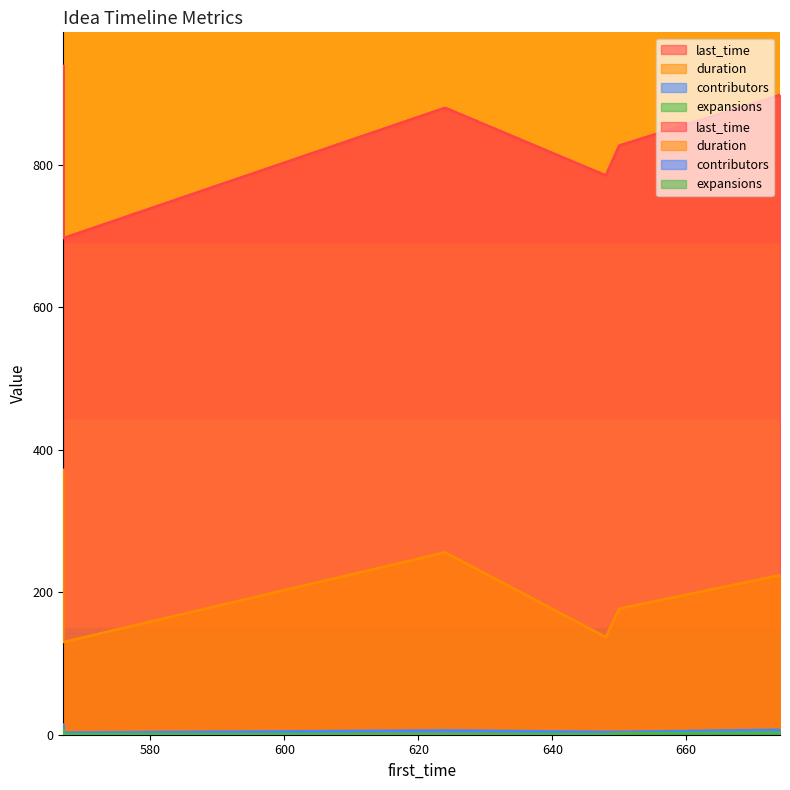

True or false: contributors and duration intersect in this chart.

False